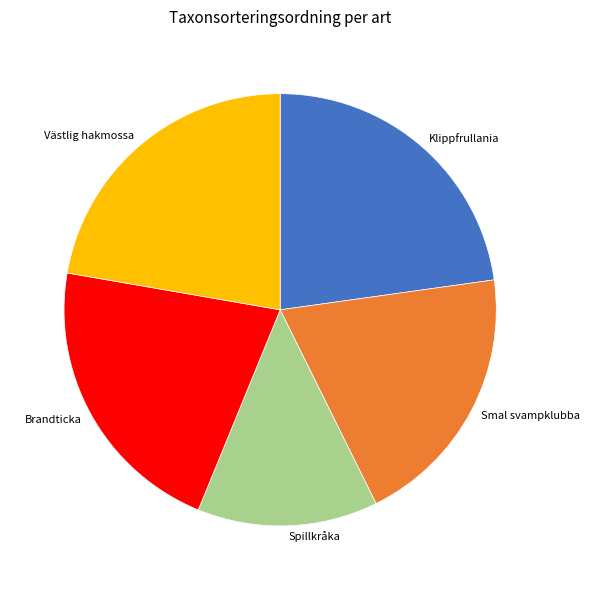

What is the ratio of the value at Västlig hakmossa to the value at Smal svampklubba?

1.1